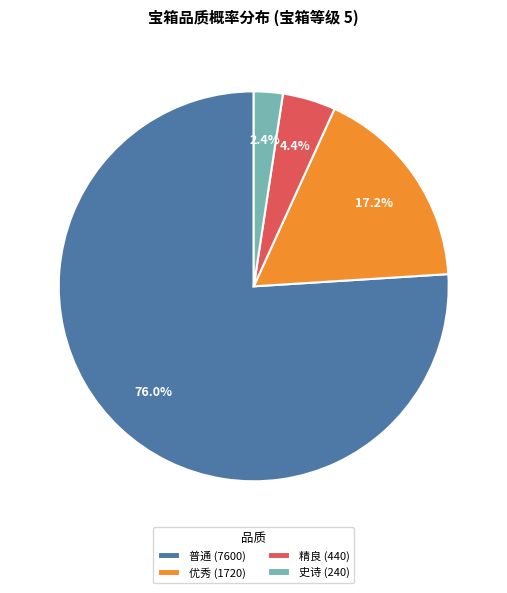

Between 普通 (7600) and 优秀 (1720), which is larger?

普通 (7600)